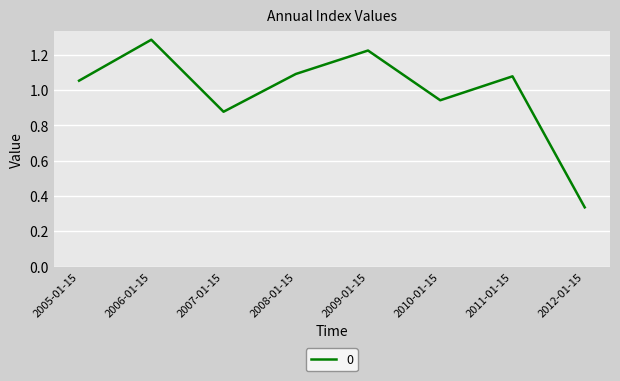

Where is the first local maximum?

2006-01-15